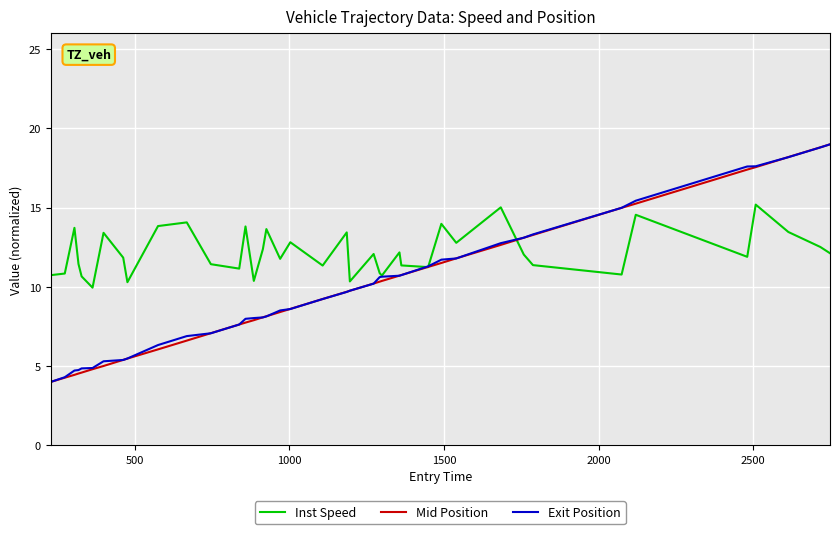

Which series has the largest total across all categories?

Inst Speed